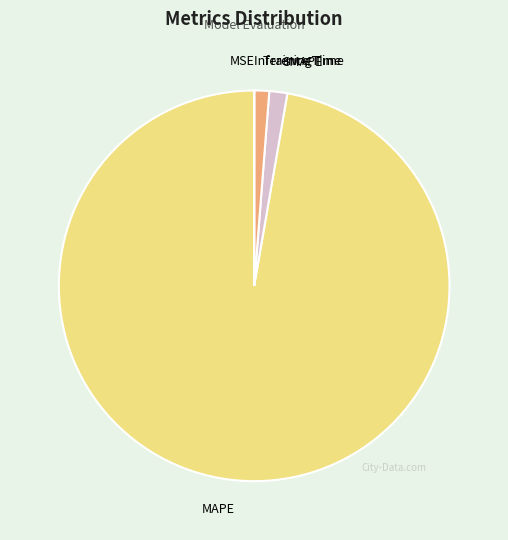

The Training Time slice represents 1% of the pie. True or false?

True